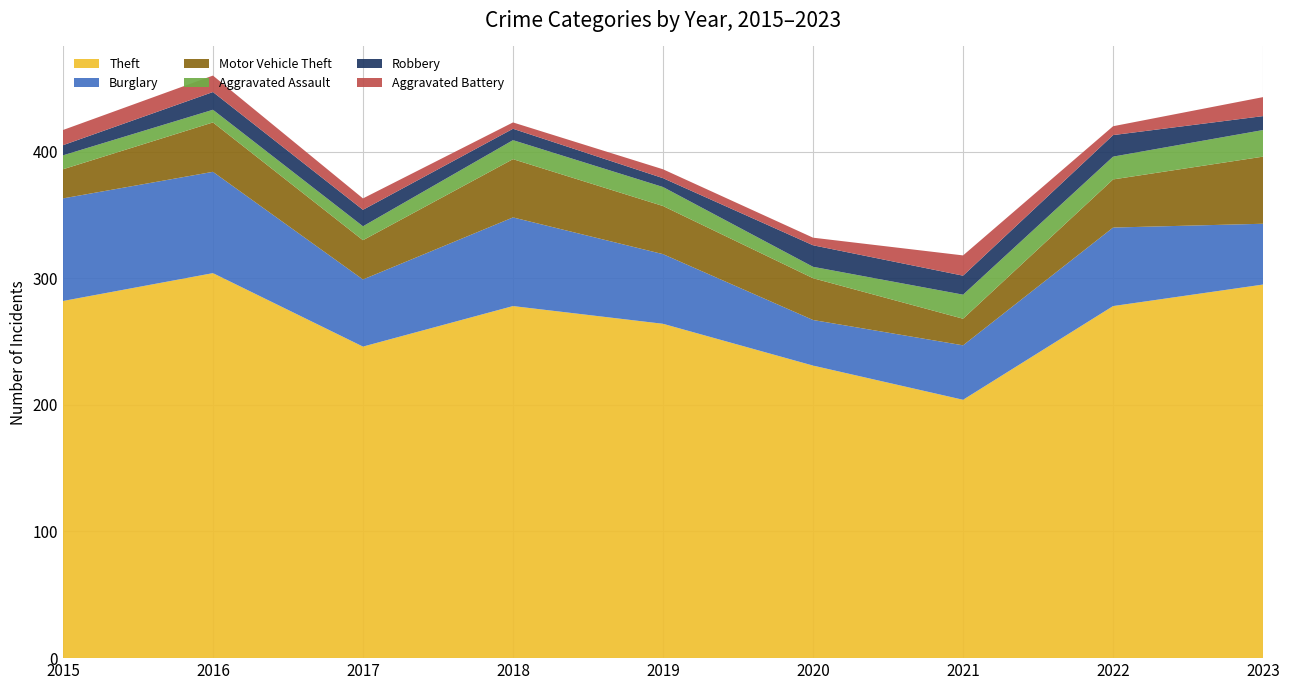

Reading left to right, extract all data points from this chart.

Theft: 2015=282	2016=304	2017=246	2018=278	2019=264	2020=231	2021=204	2022=278	2023=295
Burglary: 2015=81	2016=80	2017=53	2018=70	2019=55	2020=36	2021=43	2022=62	2023=48
Motor Vehicle Theft: 2015=23	2016=39	2017=31	2018=46	2019=38	2020=33	2021=21	2022=38	2023=53
Aggravated Assault: 2015=11	2016=10	2017=11	2018=15	2019=15	2020=9	2021=19	2022=18	2023=21
Robbery: 2015=8	2016=14	2017=13	2018=9	2019=7	2020=17	2021=15	2022=17	2023=11
Aggravated Battery: 2015=12	2016=13	2017=9	2018=5	2019=7	2020=6	2021=16	2022=7	2023=15